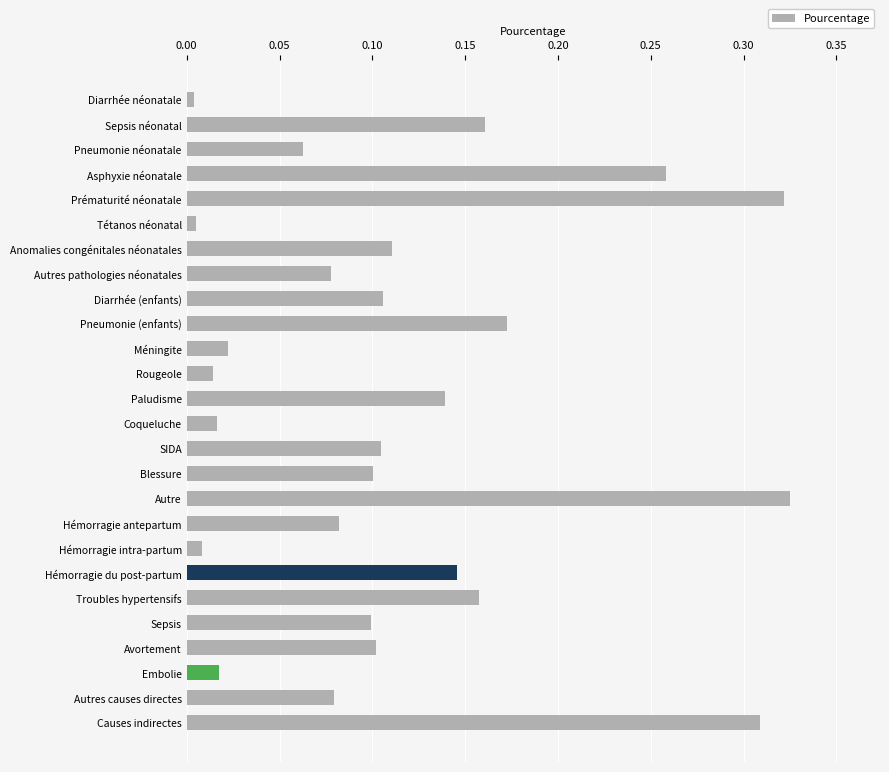

What position from the bottom is Rougeole?

15